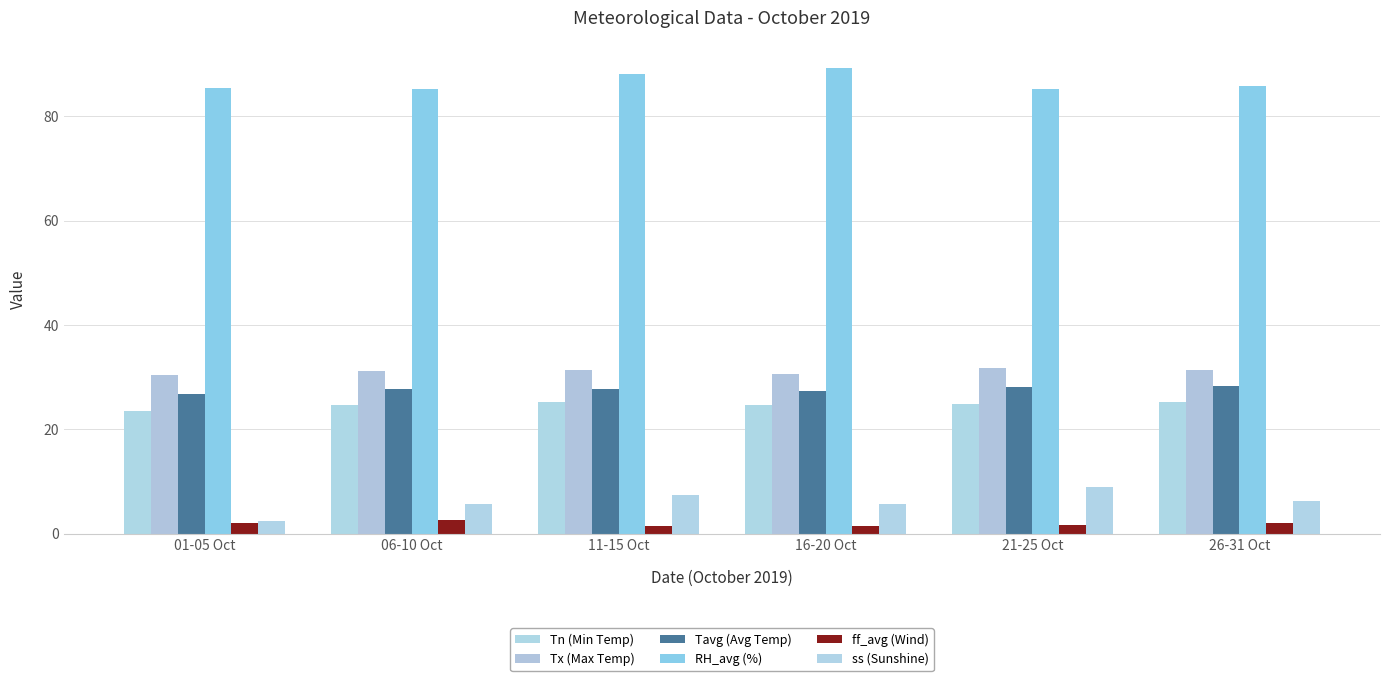

What is the total value across all series at 11-15 Oct?

181.5